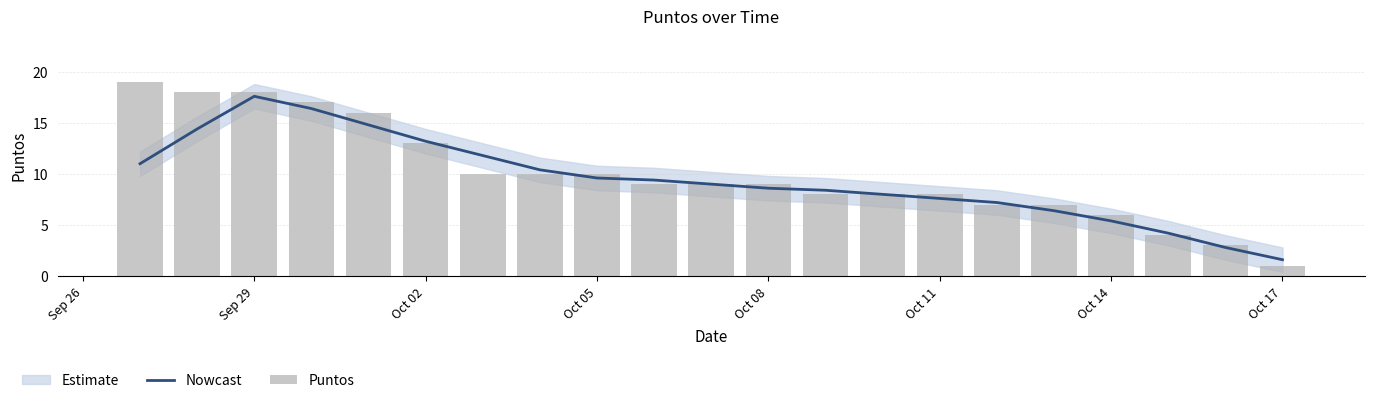

What is the sum of all Puntos values?

210.0